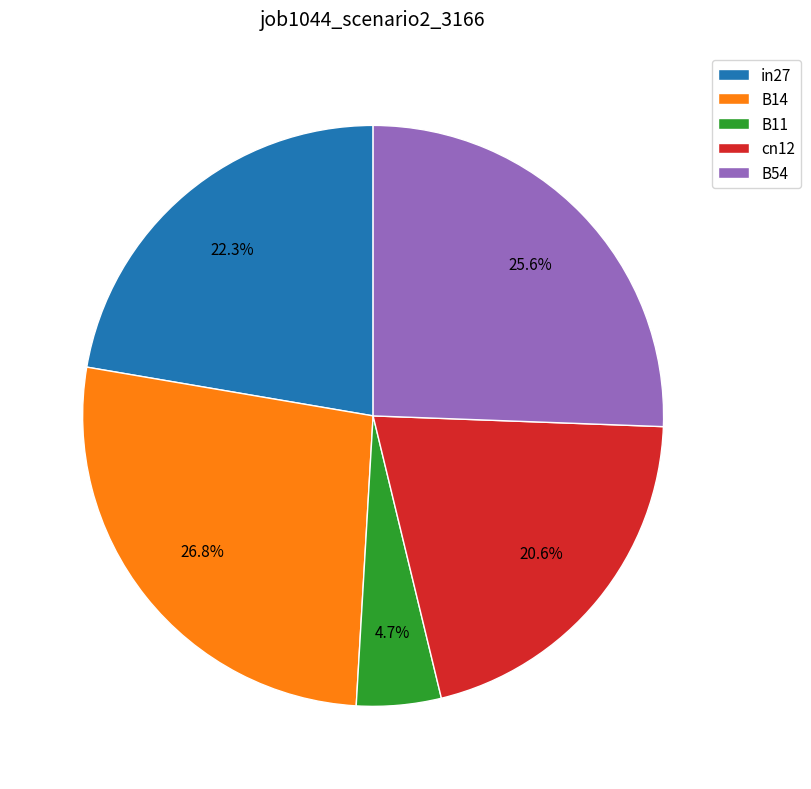

Is it true that B14 is 15% of the pie?

False